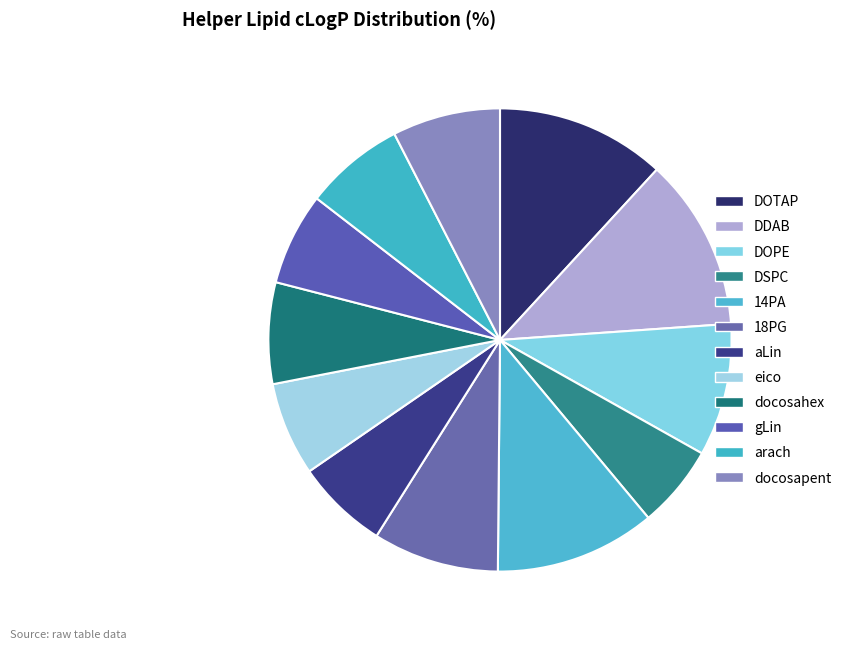

What is the total percentage of docosahex and DSPC?

12.9%